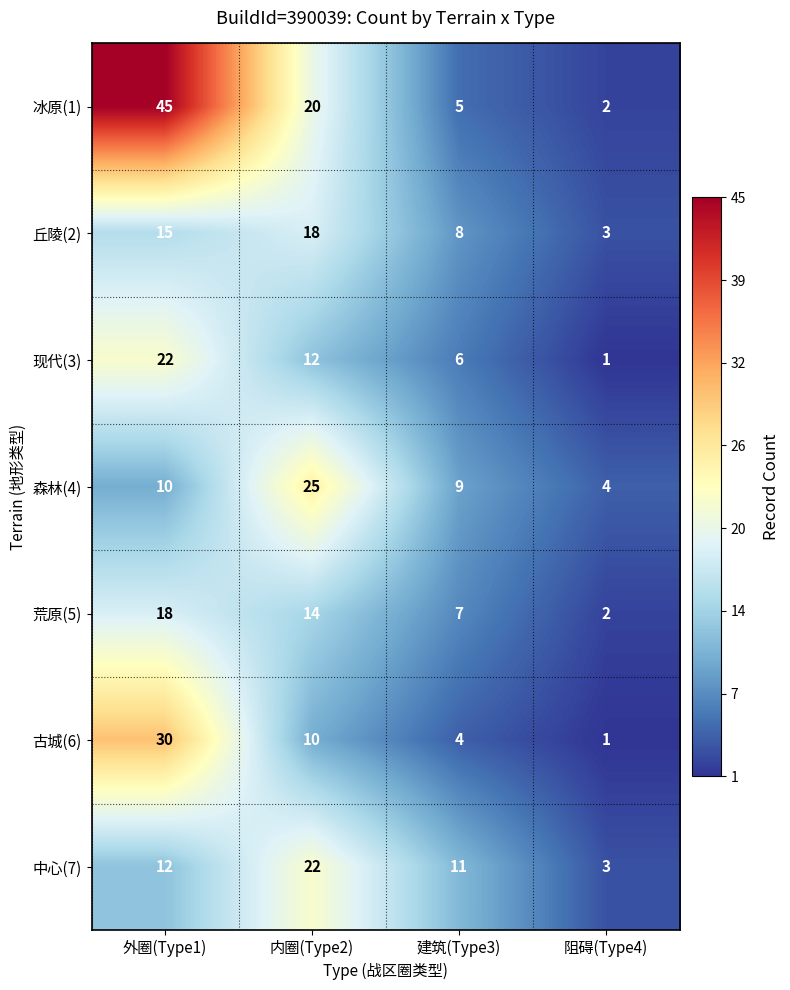

At which category is the sum across all series the highest?

外圈(Type1)